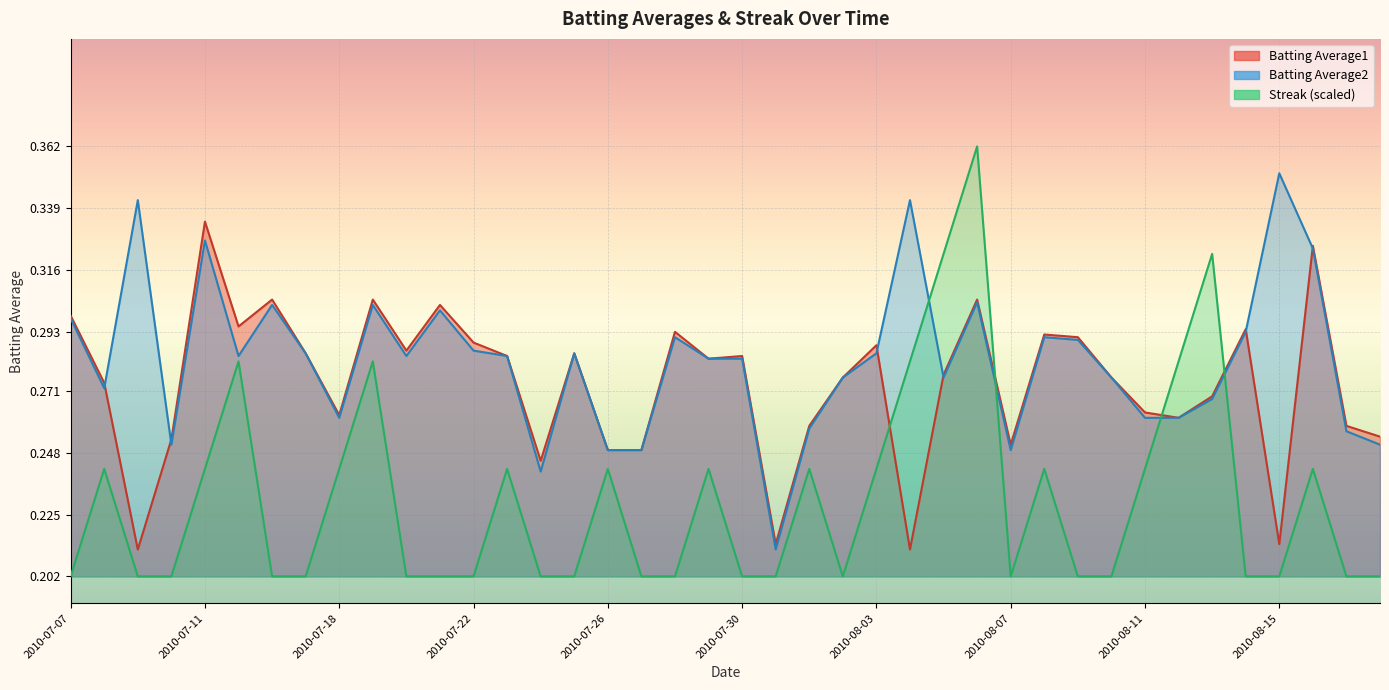

How many times do Streak and Batting Average1 cross each other?

4